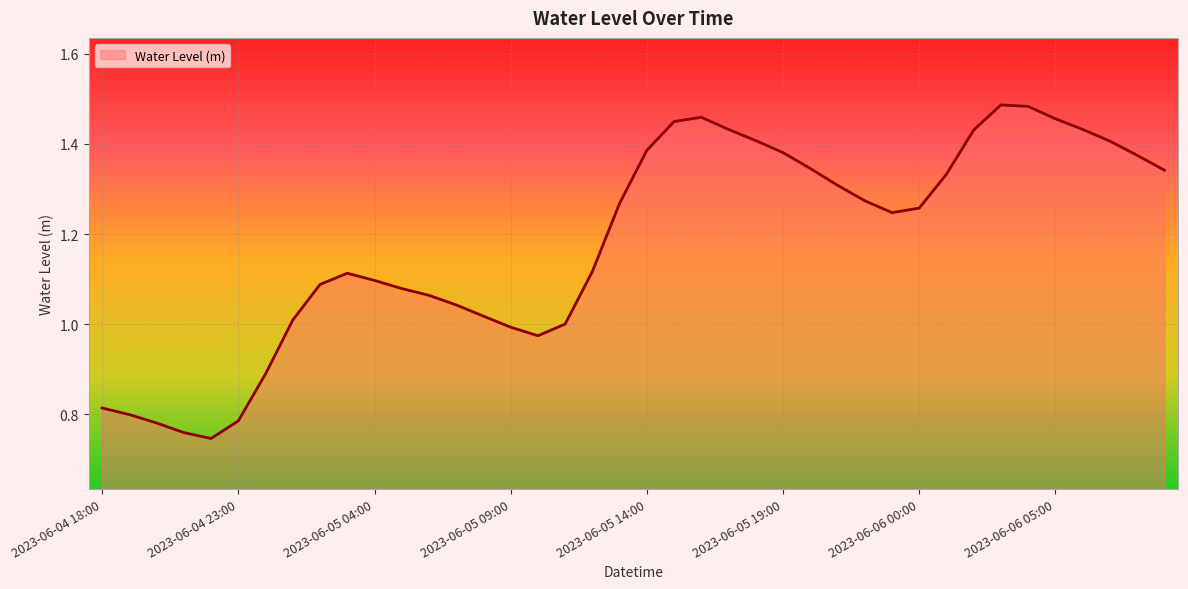

Reading left to right, extract all data points from this chart.

0.8	0.8	0.8	0.8	0.7	0.8	0.9	1.0	1.1	1.1	1.1	1.1	1.1	1.0	1.0	1.0	1.0	1.0	1.1	1.3	1.4	1.4	1.5	1.4	1.4	1.4	1.3	1.3	1.3	1.2	1.3	1.3	1.4	1.5	1.5	1.5	1.4	1.4	1.4	1.3